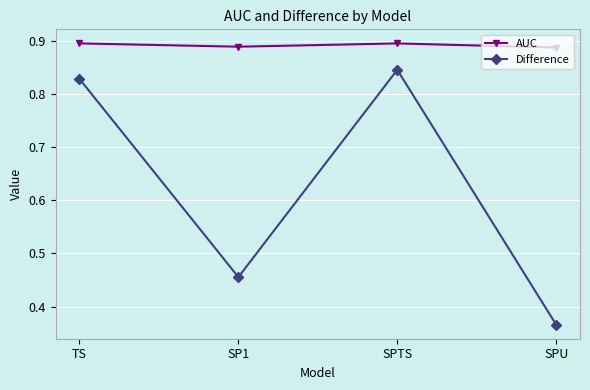

True or false: Difference and AUC intersect in this chart.

False